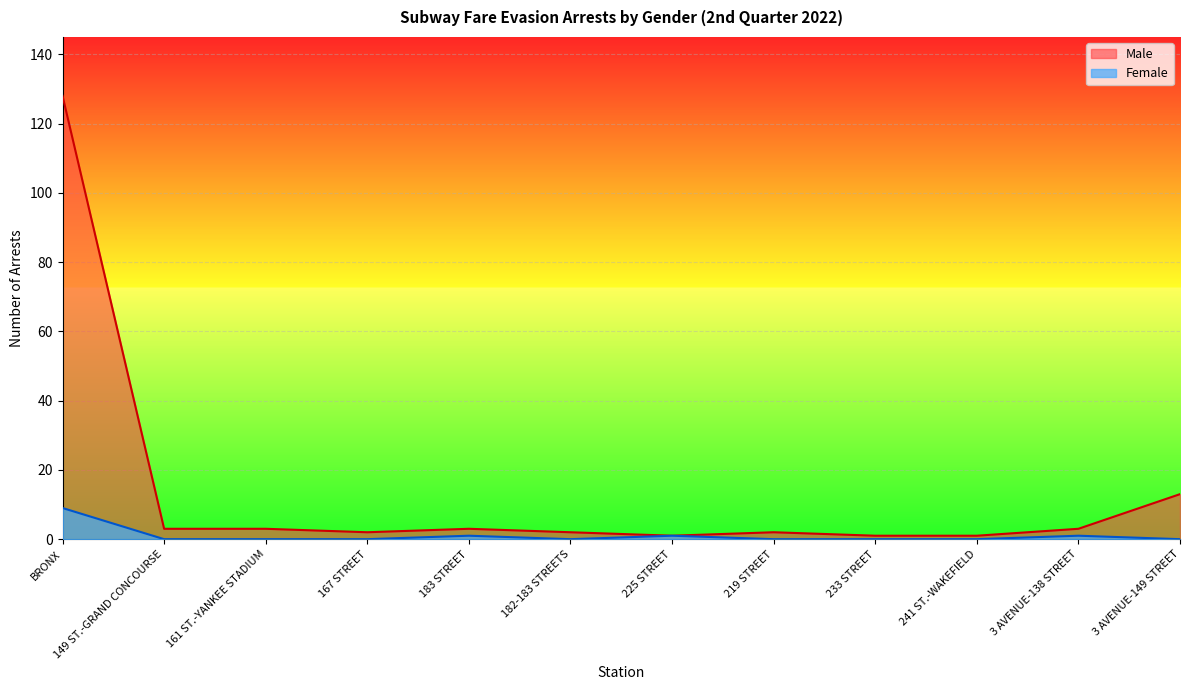

Where is the first local maximum for Male?

183 STREET